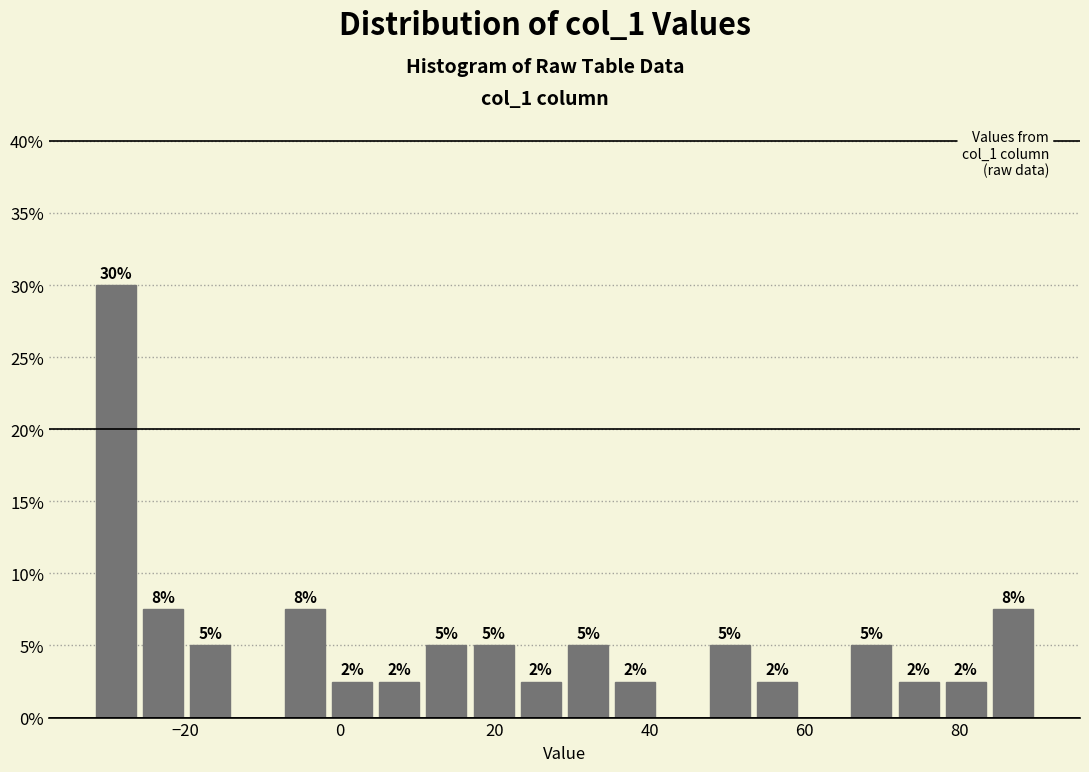

Around what value on the x-axis is the tallest bar? Give the approximate position of its centre, as read against the axis.

-28